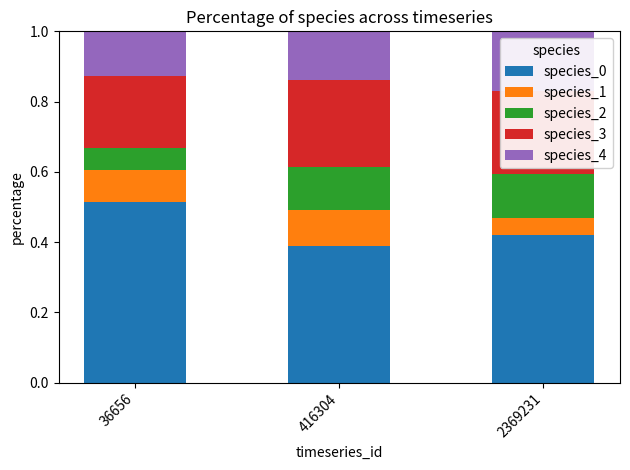

Count the number of categories in the chart.

3